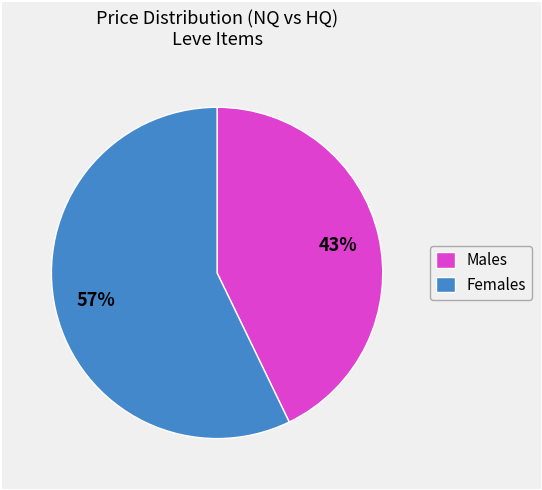

Which slice is the largest?

Females